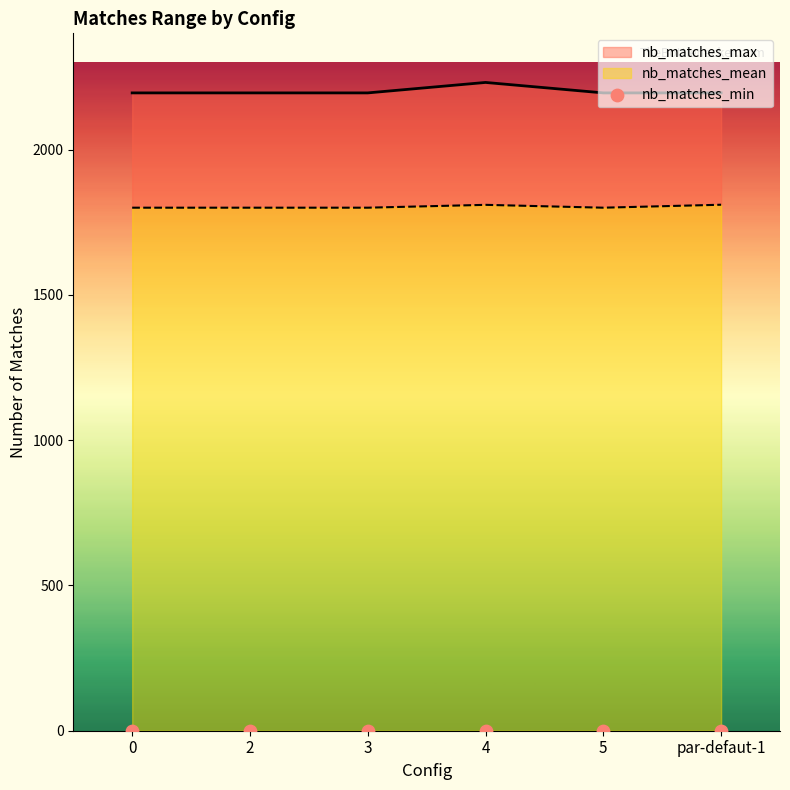

Which series has the largest Y range (max minus min)?

nb_matches_max